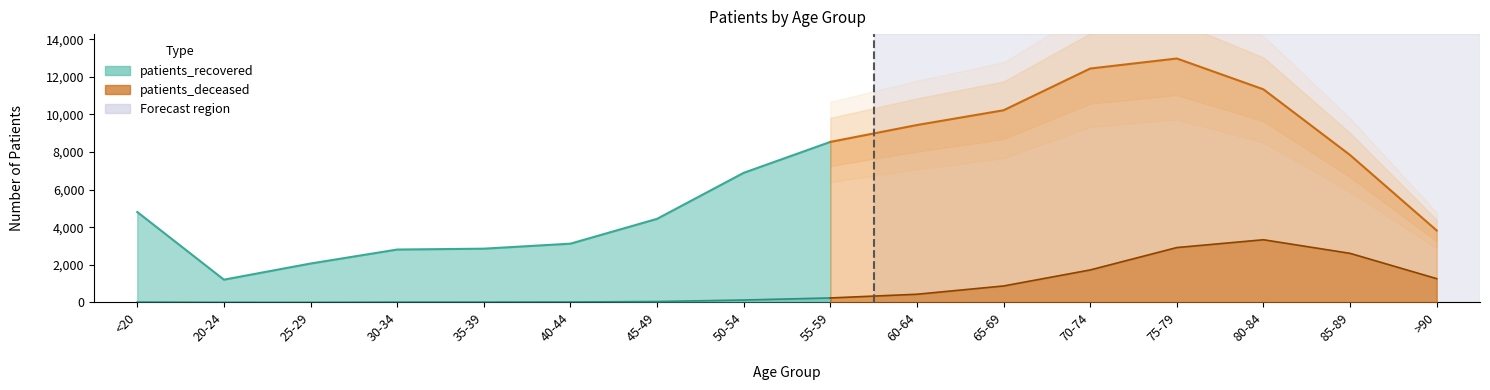

Reading right to left, list all the values displayed in this chart.

patients_deceased: 1265	2611	3334	2919	1728	876	436	239	129	49	24	19	17	3	4	19
patients_recovered: 3828	7839	11333	12973	12439	10220	9435	8537	6892	4445	3125	2859	2813	2069	1211	4808